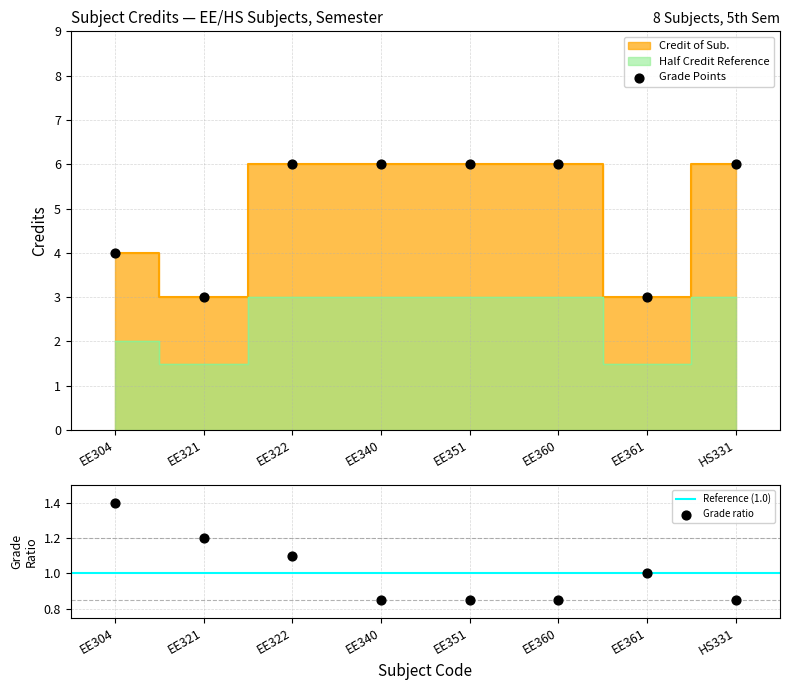

Which has a higher value, EE322 or EE360?

EE322